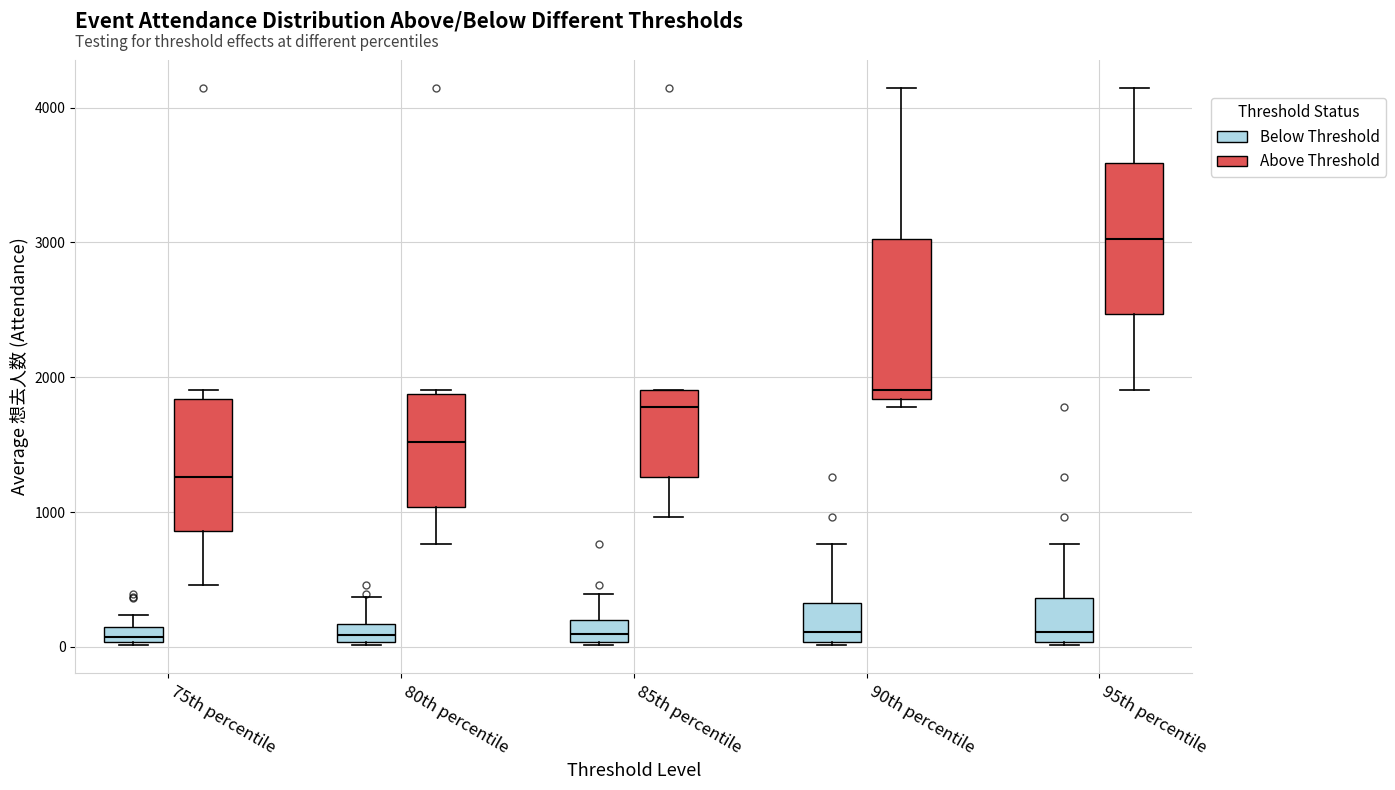

Where is the lower edge of the box for 90th percentile (Below Threshold) on the y-axis? The values are not printed on the chart, so give them approximately, as read against the axis.

0